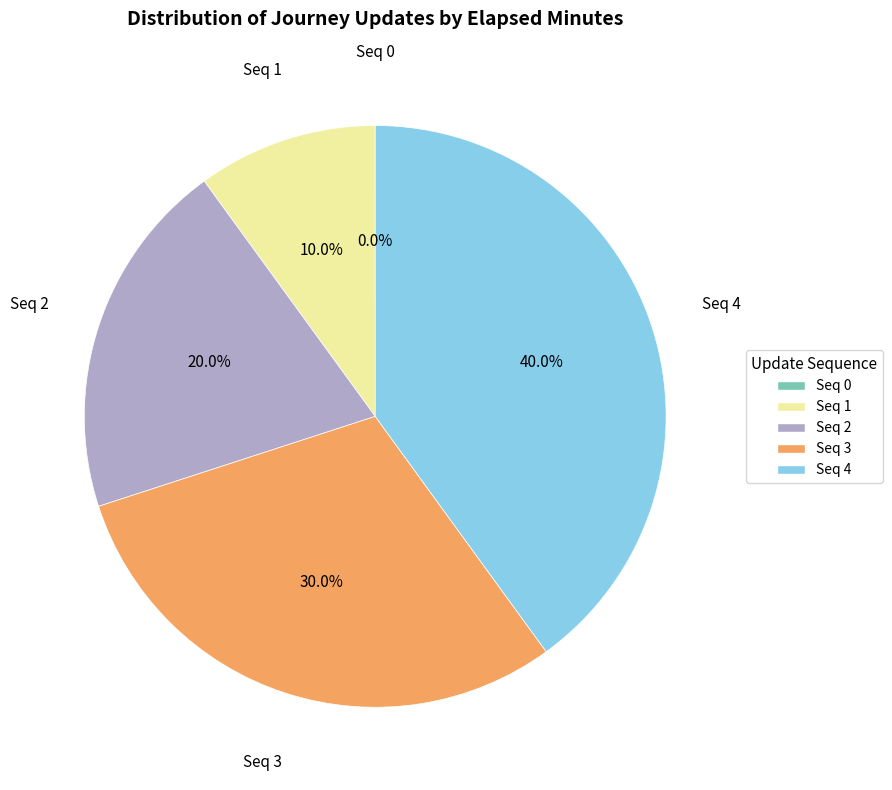

Does any single category account for the majority?

No